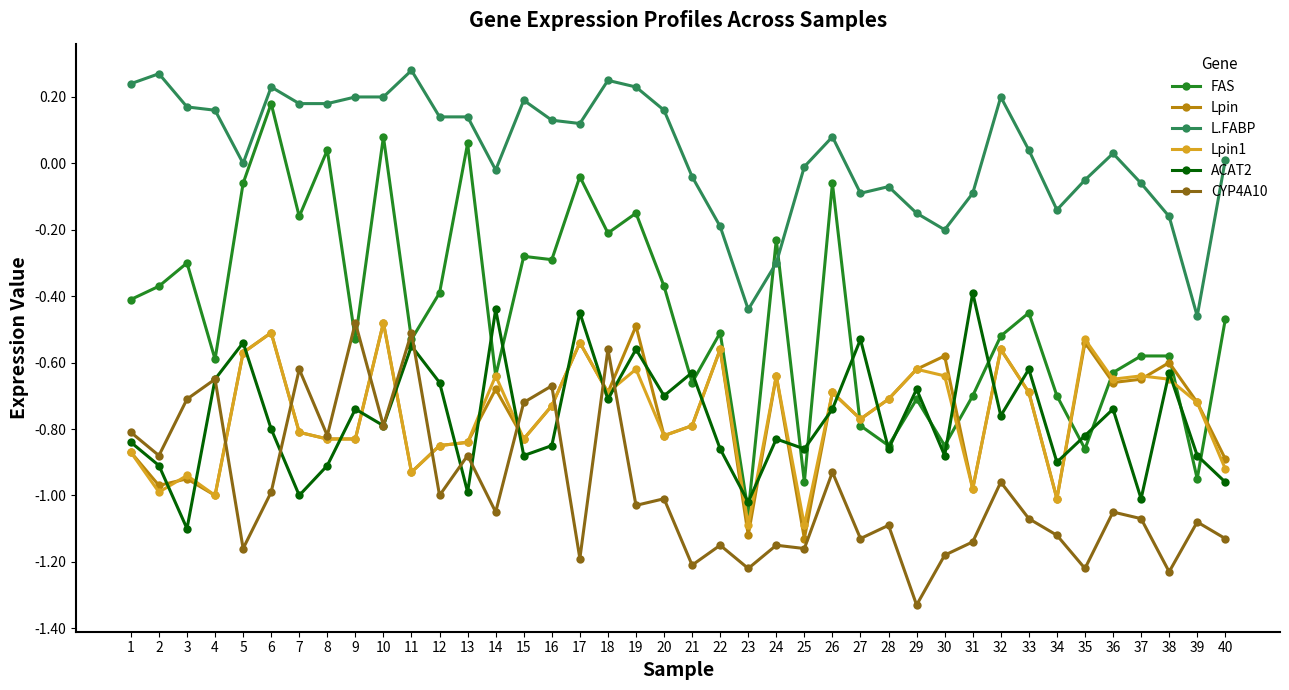

Count the number of categories in the chart.

40